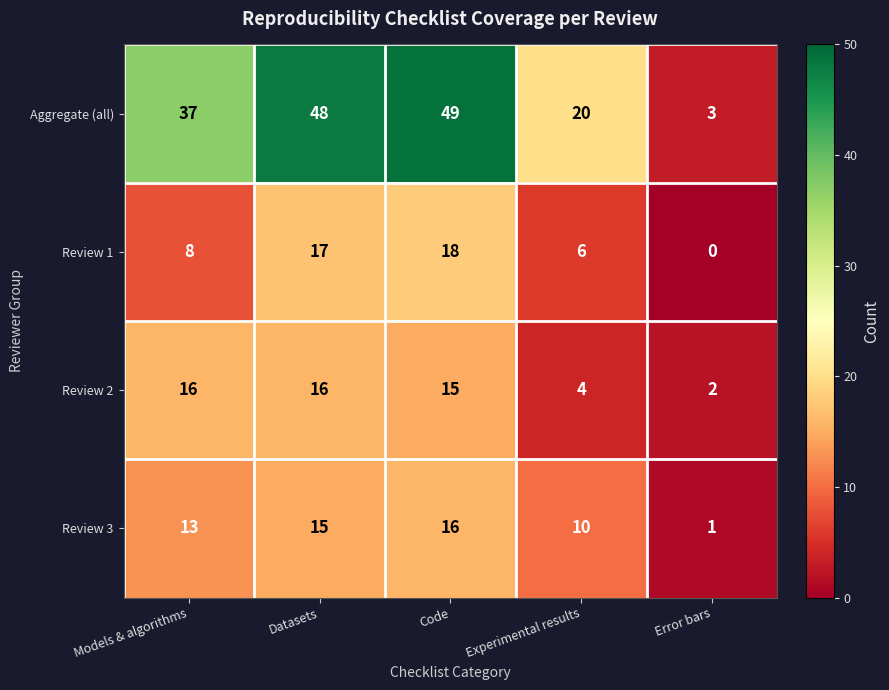

Between Models & algorithms and Error bars, which series saw the biggest shift?

Aggregate (all)